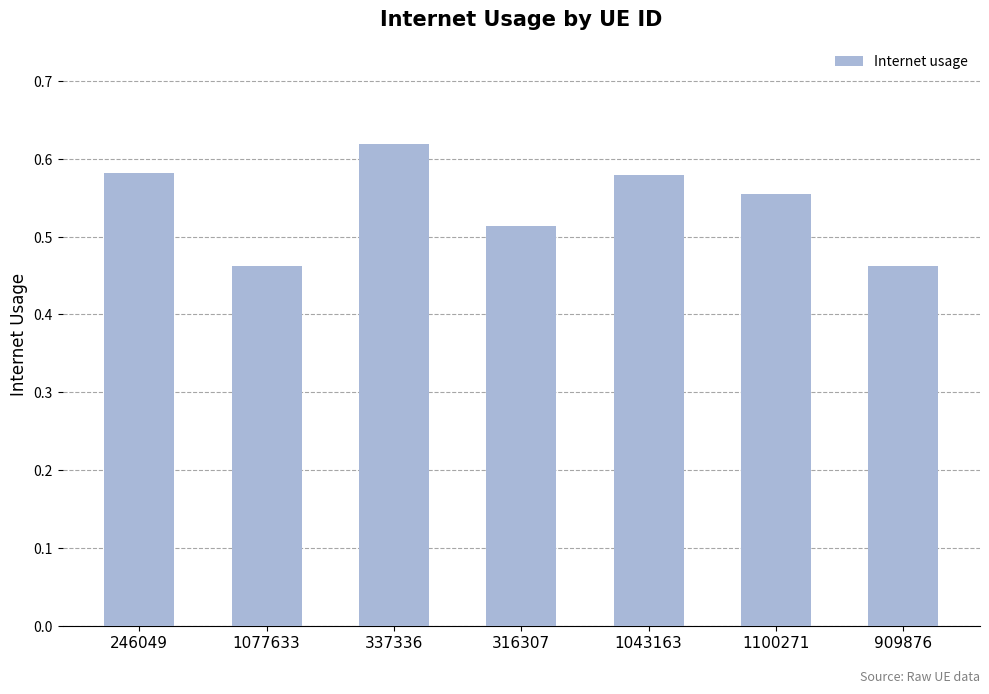

At which category does the chart reach its peak across all series?

337336